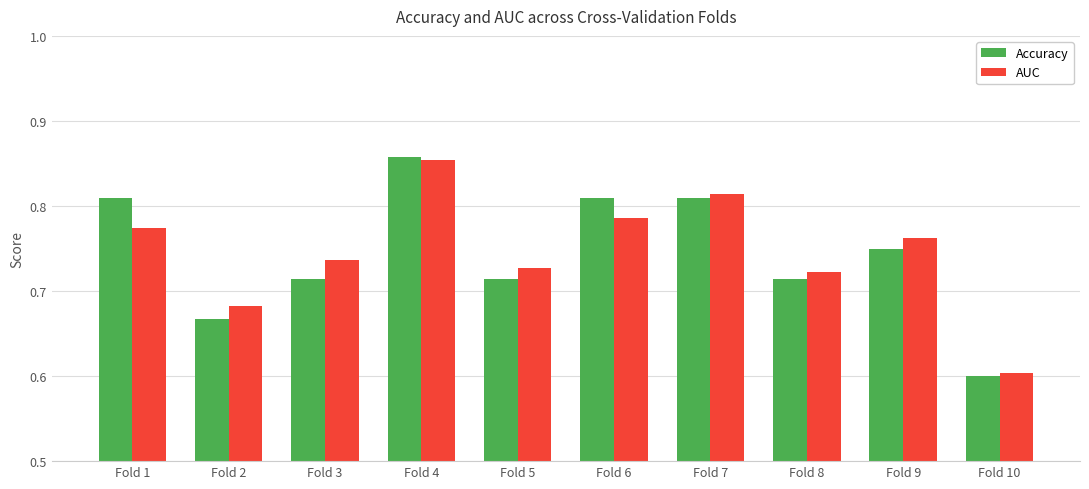

What is the difference between the second highest and minimum values in the Accuracy series?

0.2